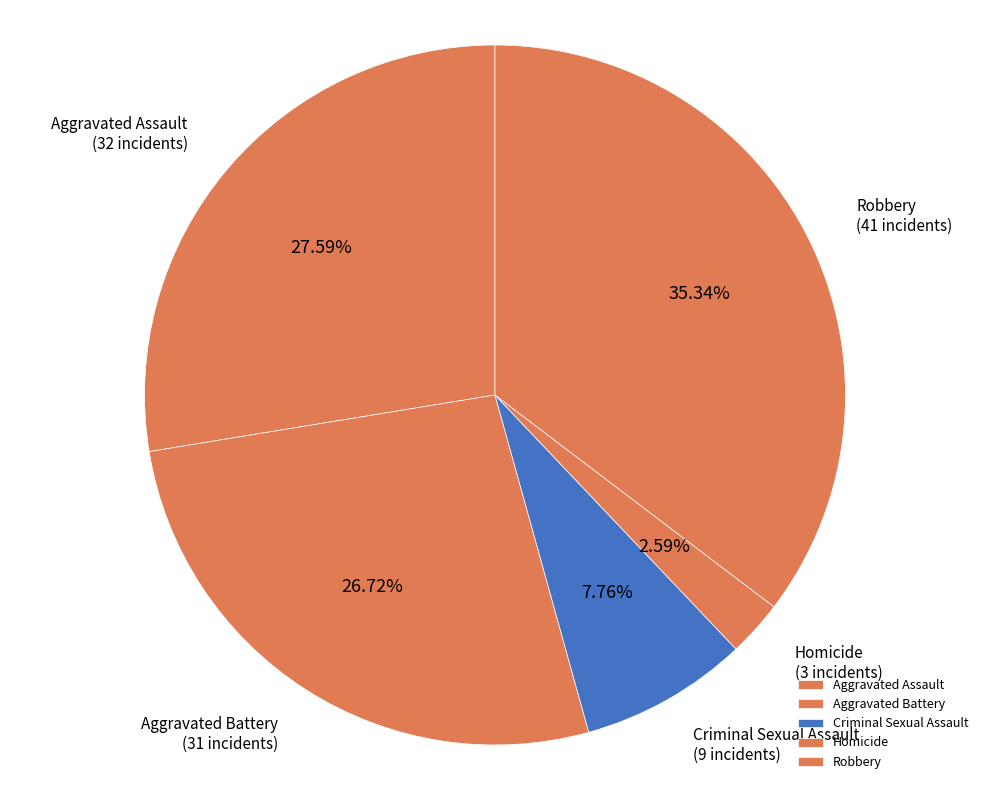

Combined, what portion of the pie is Criminal Sexual Assault and Aggravated Battery?

34.5%